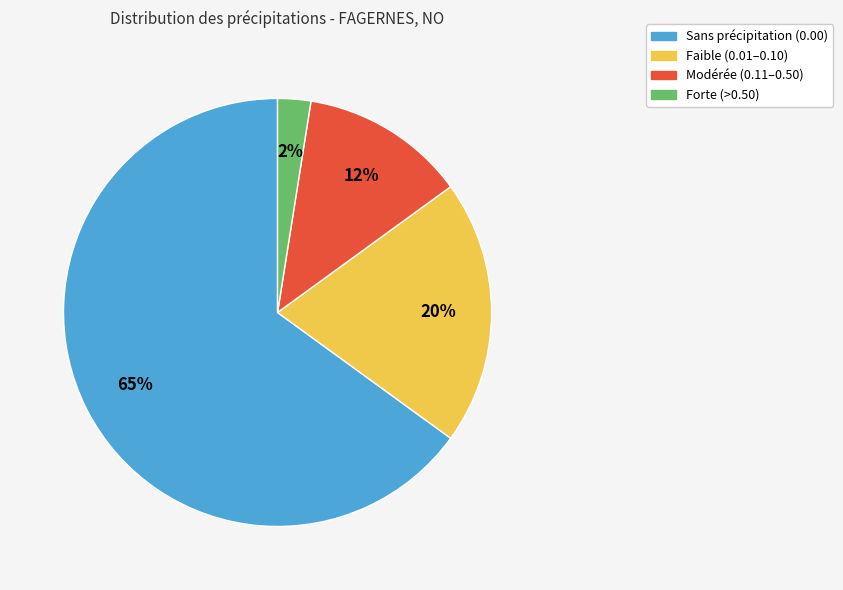

Is there a majority slice in this chart?

Yes